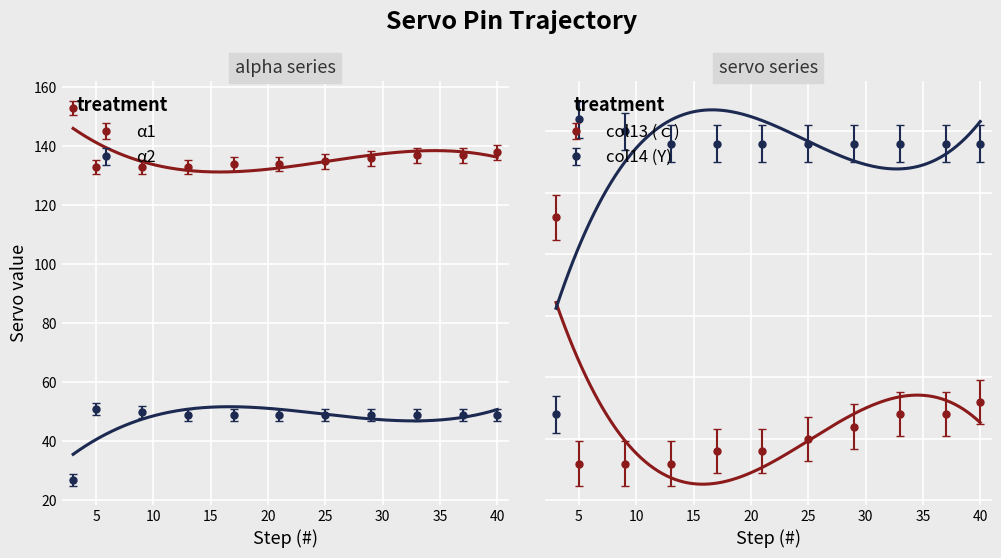

What is the average value of the col_y series?

45.3